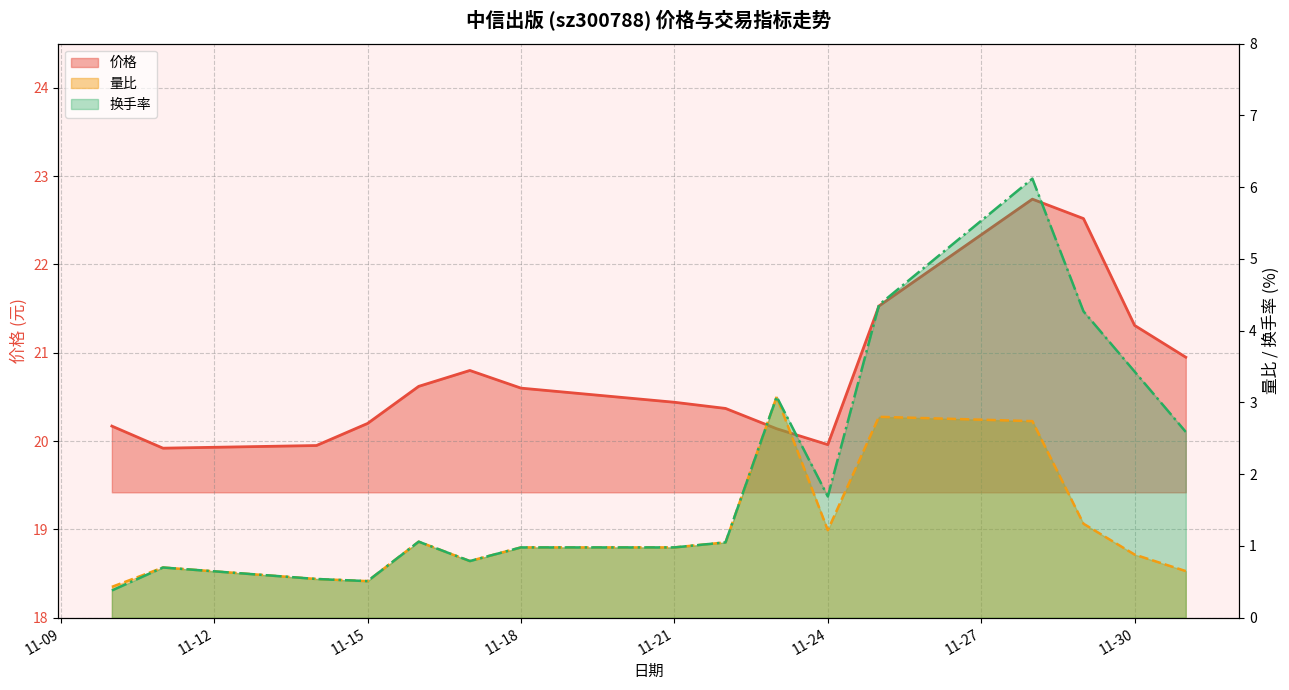

Where is the first local minimum for 换手率?

11-15